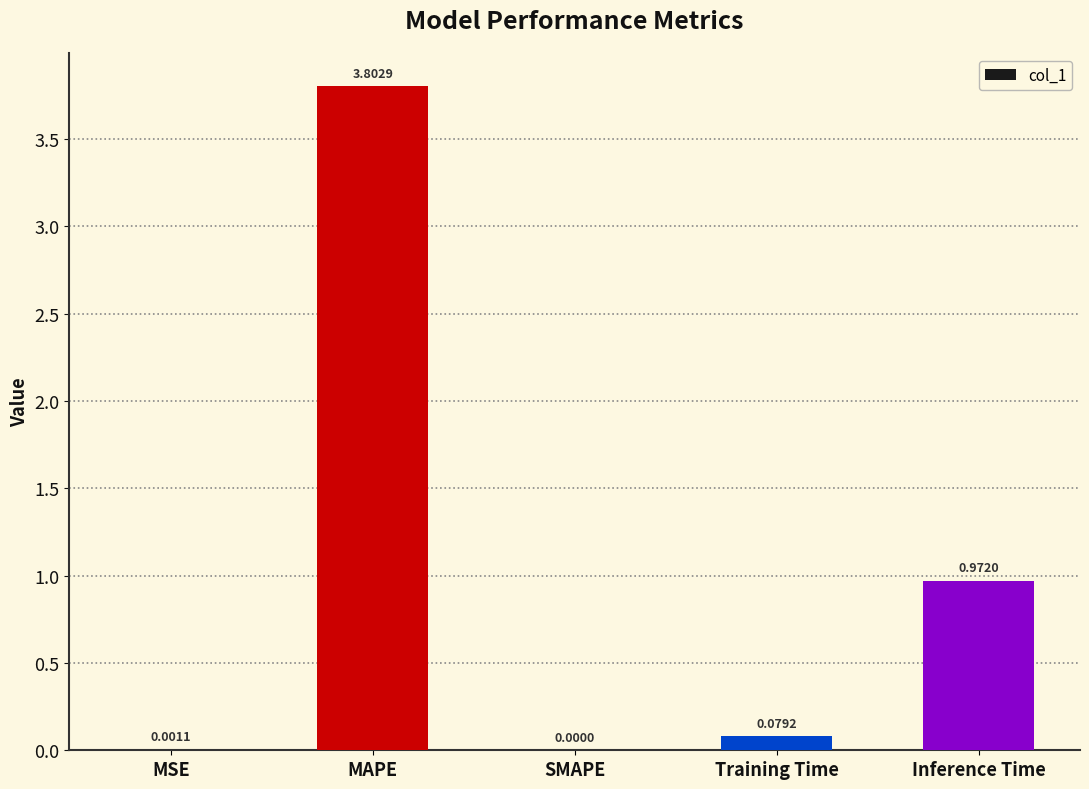

Which label corresponds to the largest value in the chart?

MAPE